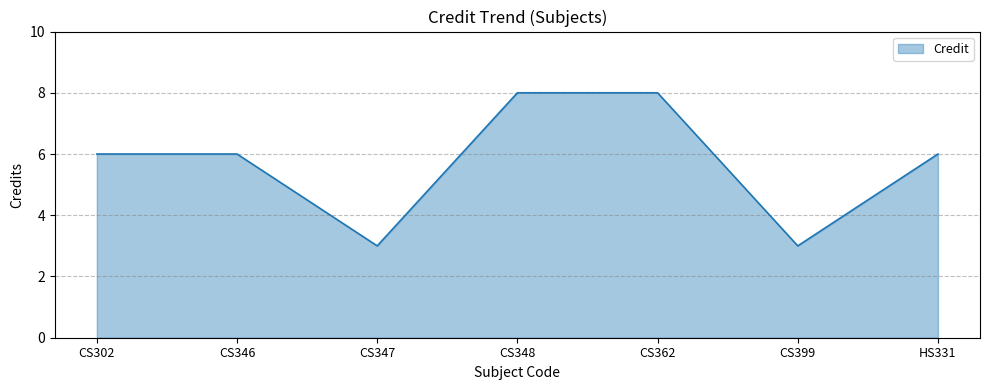

Reading right to left, transcribe all the data shown in this chart.

6	3	8	8	3	6	6